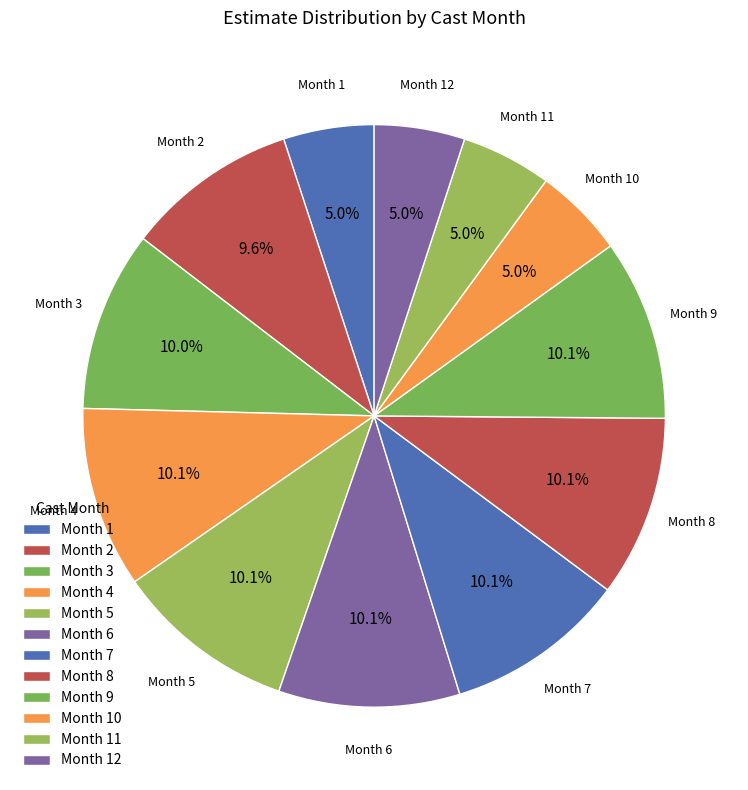

How many segments does this pie chart have?

12